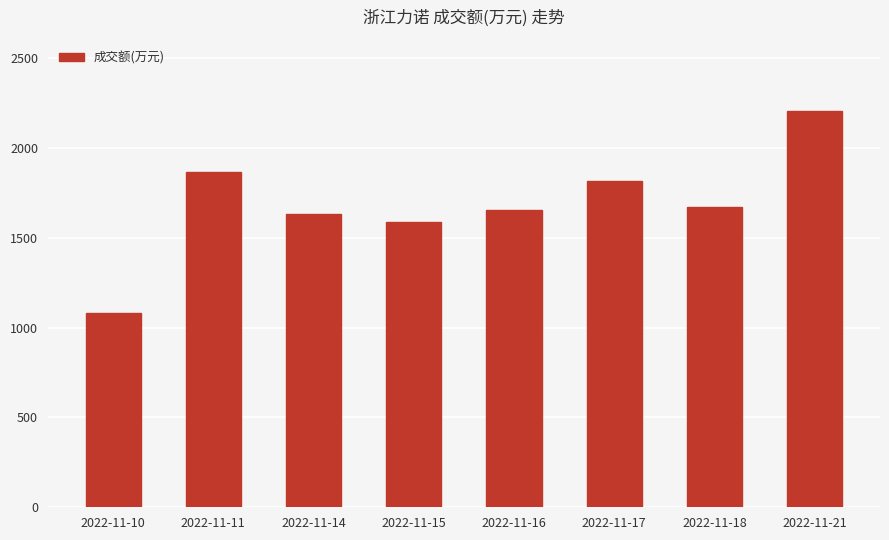

What is the average value?

1689